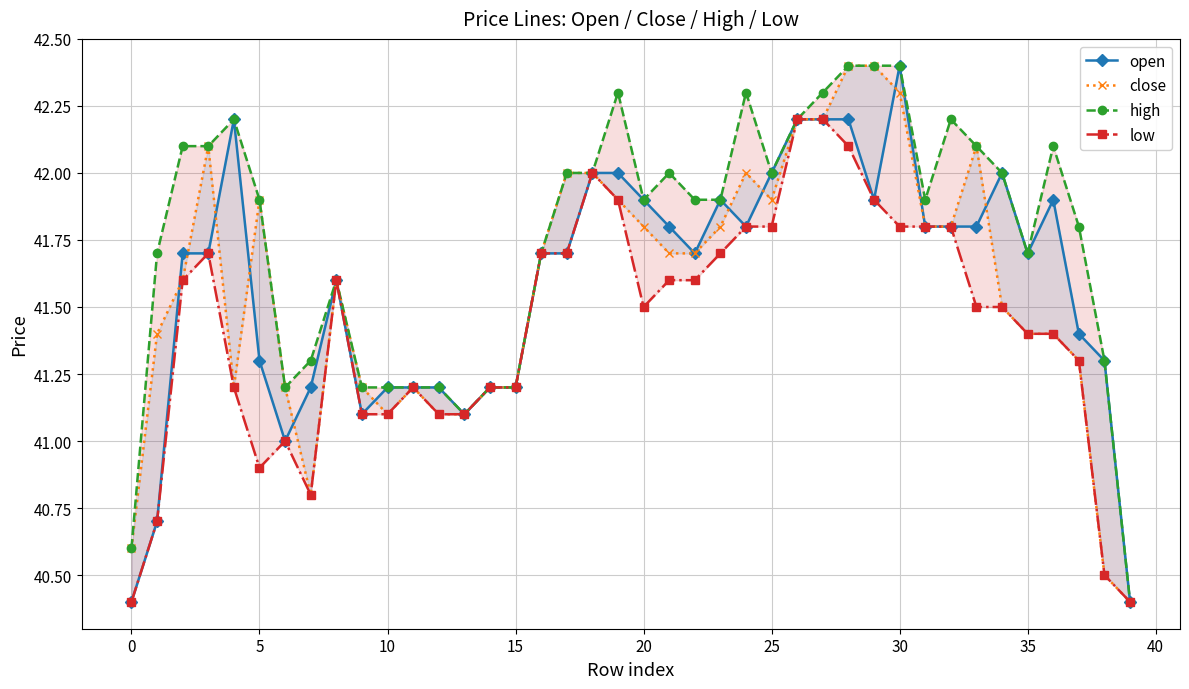

True or false: low has a value of 42.2 at 27.

True